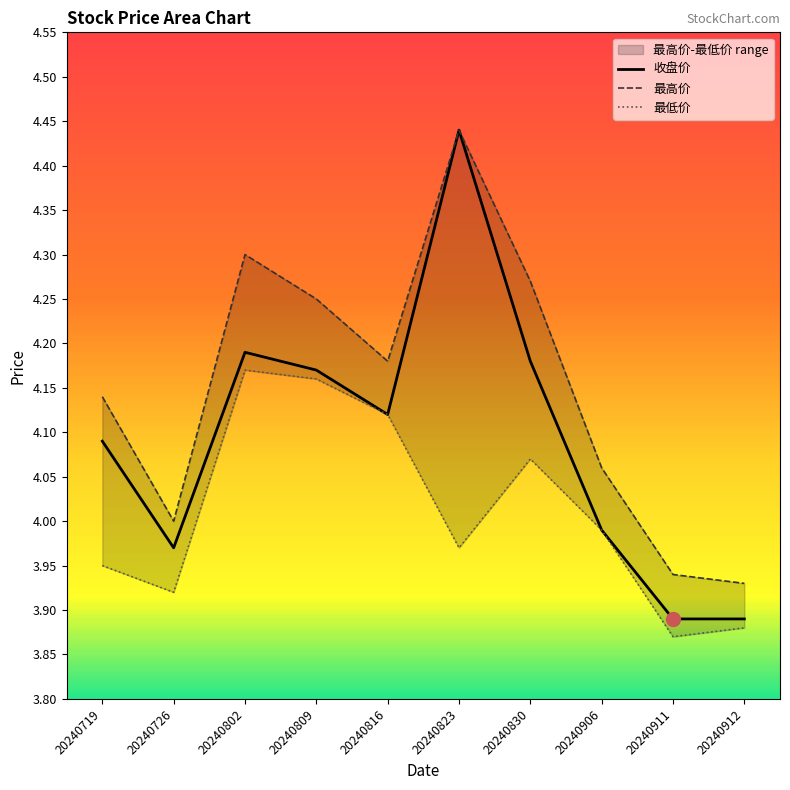

What is the lowest value of the 最高价 series?

3.9